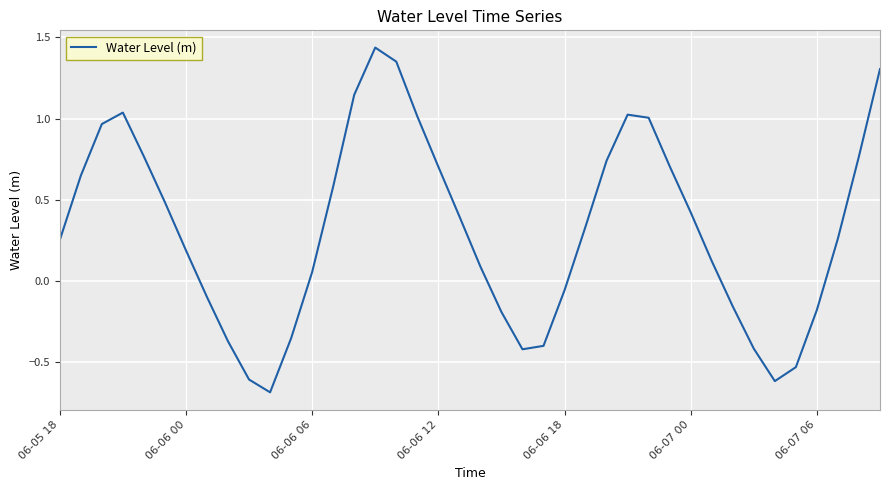

What is the difference between the maximum and minimum values?

2.1